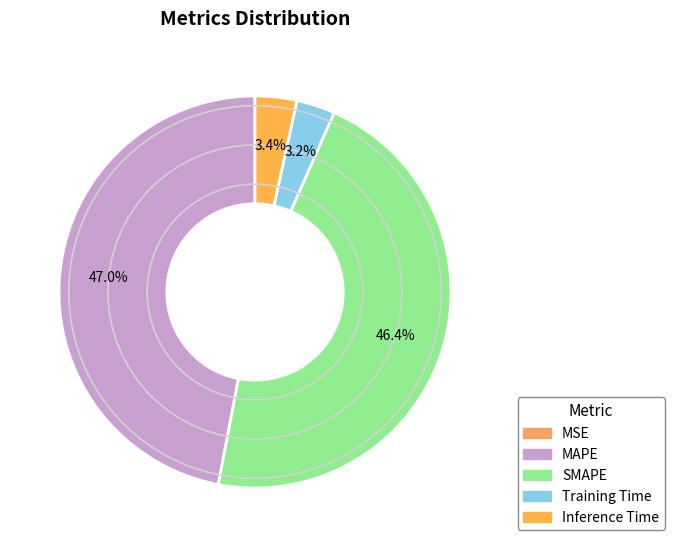

Does Training Time account for over 50% of the chart?

No